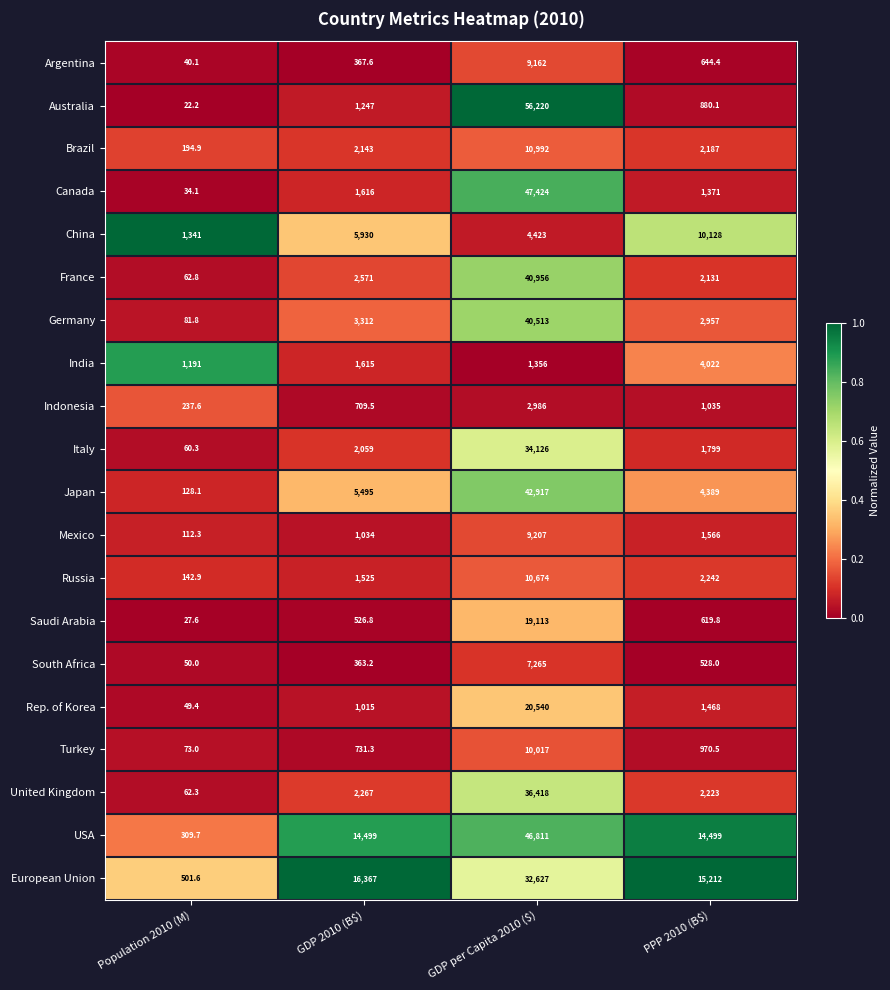

Rank the series at PPP 2010 (B$) from lowest to highest value.

South Africa, Saudi Arabia, Argentina, Australia, Turkey, Indonesia, Canada, Rep. of Korea, Mexico, Italy, France, Brazil, United Kingdom, Russia, Germany, India, Japan, China, USA, European Union